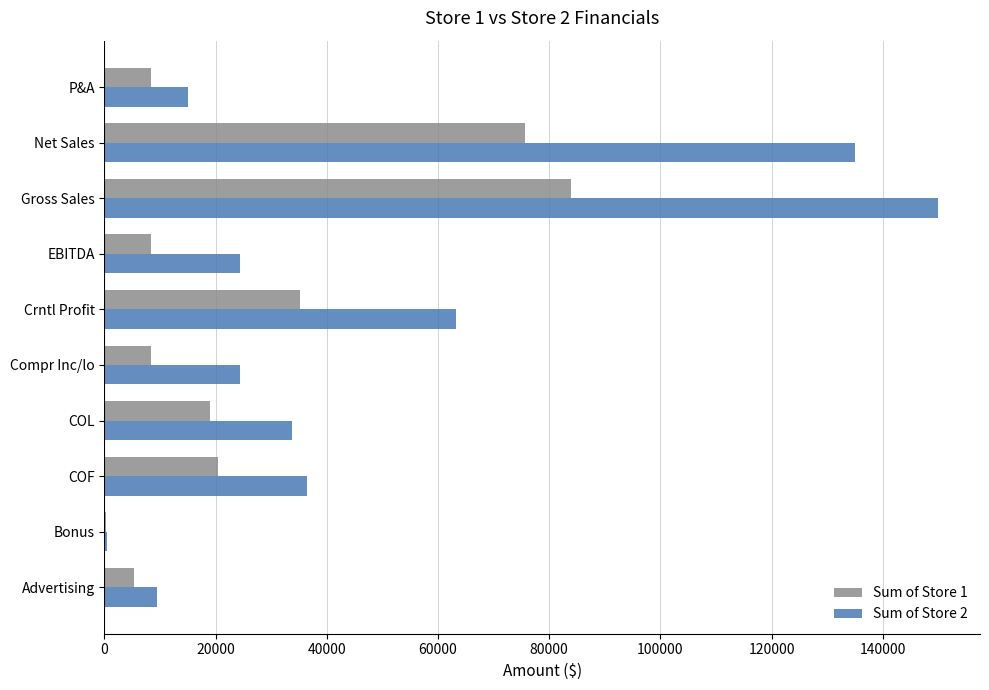

Between Advertising and Net Sales, which series saw the biggest shift?

Sum of Store 2